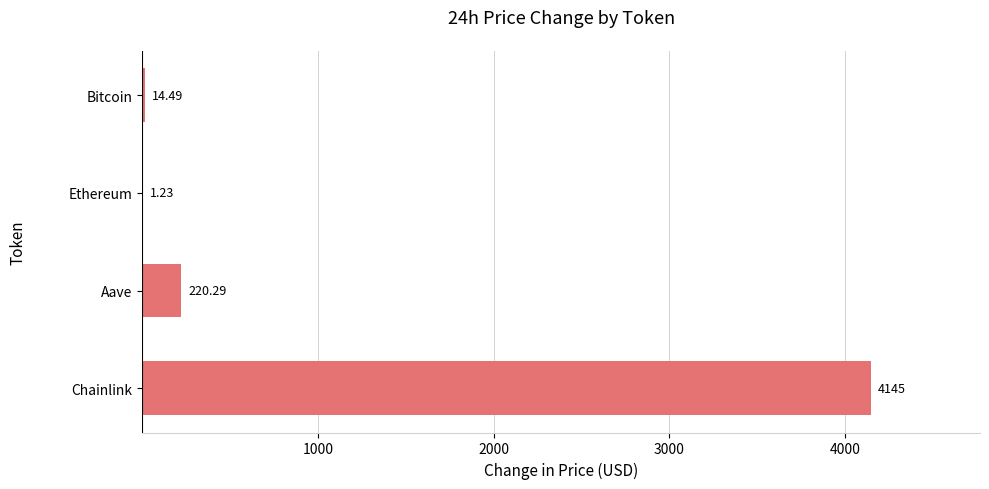

Which category has the highest value across all series?

Chainlink